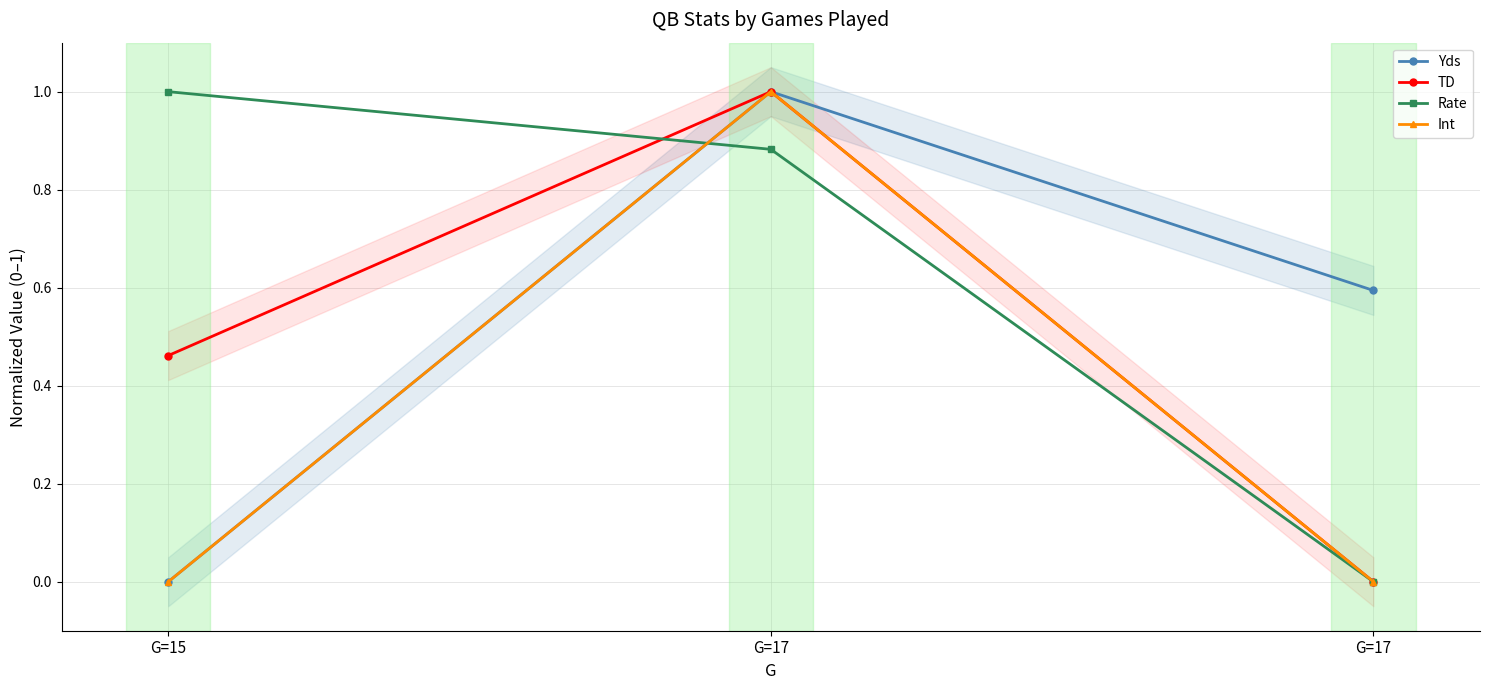

What is the sum of all Int values?

1.0